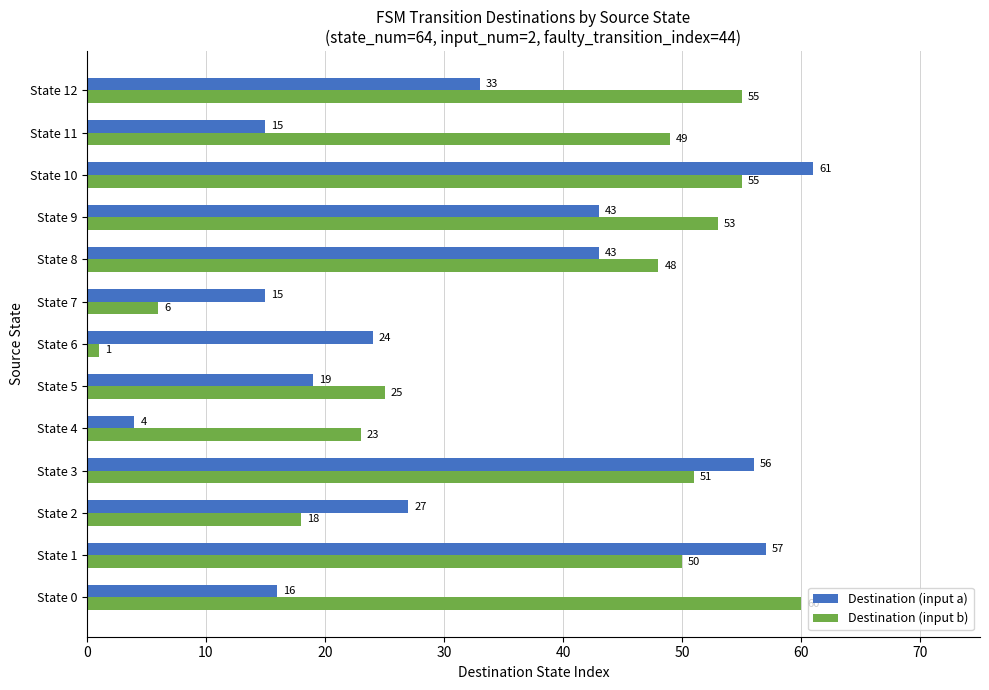

Which series has the largest total across all categories?

Destination (input b)